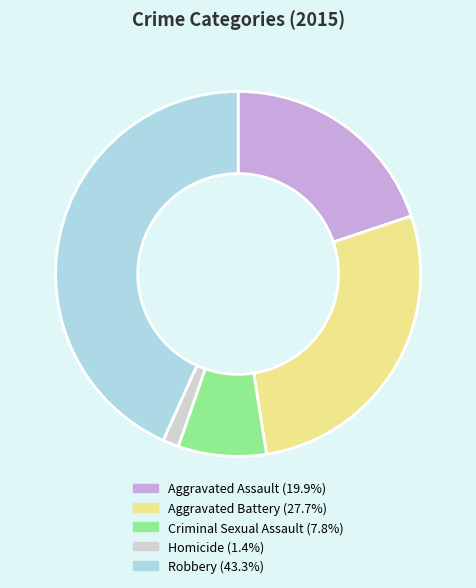

Is it true that Robbery is 43% of the pie?

True